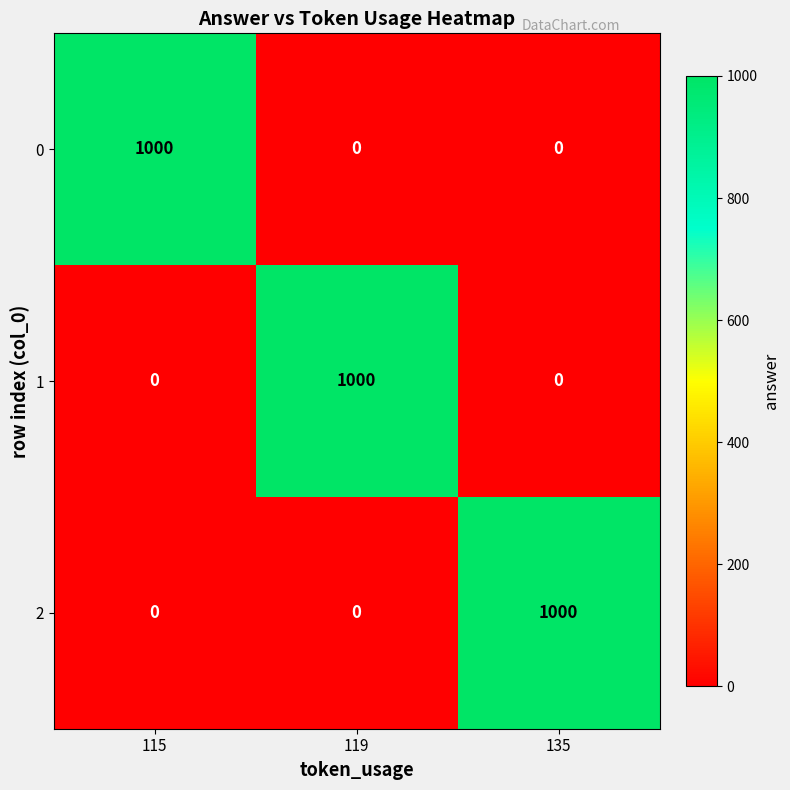

What is the spread (max minus min) of values at 135?

1000